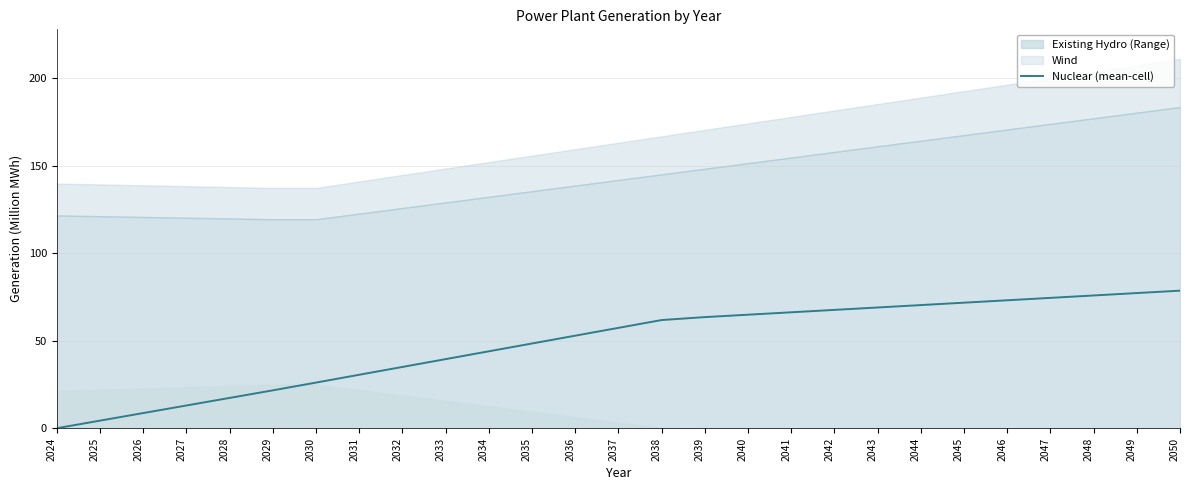

Reading left to right, list all the values displayed in this chart.

2024=0.1	2025=4.4	2026=8.7	2027=13.1	2028=17.4	2029=21.7	2030=26.1	2031=30.6	2032=35.1	2033=39.5	2034=44.0	2035=48.5	2036=52.9	2037=57.4	2038=61.9	2039=63.6	2040=64.9	2041=66.3	2042=67.7	2043=69.0	2044=70.4	2045=71.8	2046=73.2	2047=74.5	2048=75.9	2049=77.3	2050=78.7